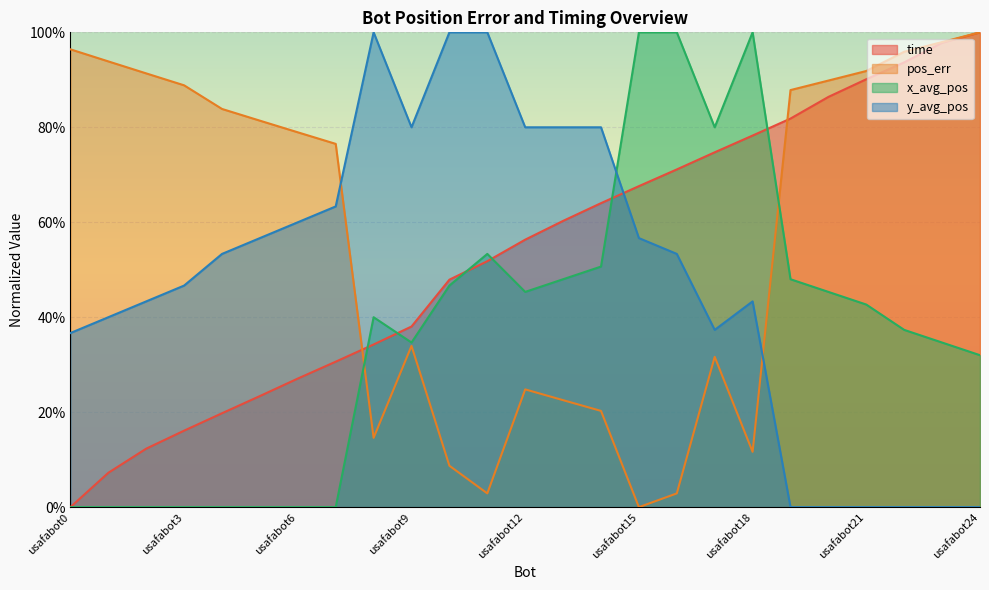

Which has a higher value, usafabot24 or usafabot9?

usafabot24